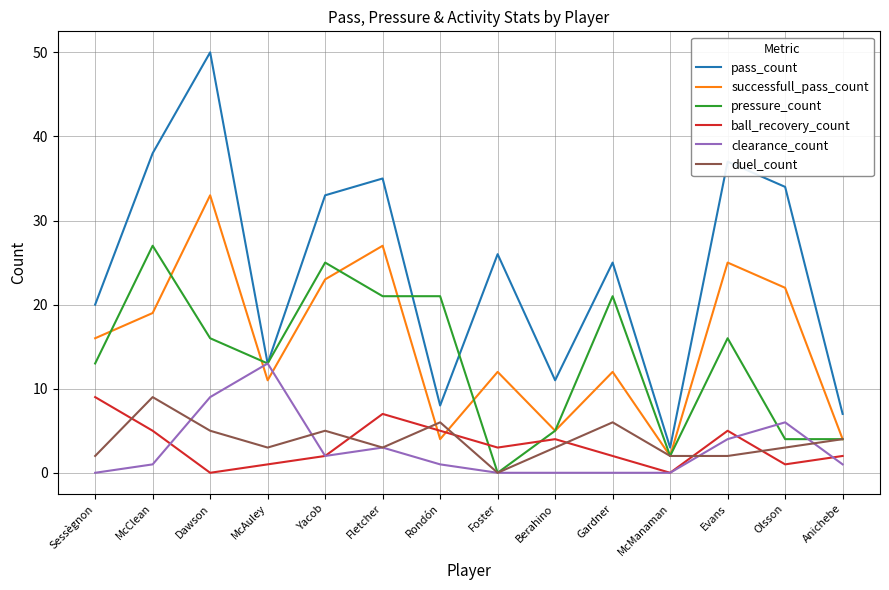

After their last crossing, which series has the higher values: pressure_count or pass_count?

pass_count